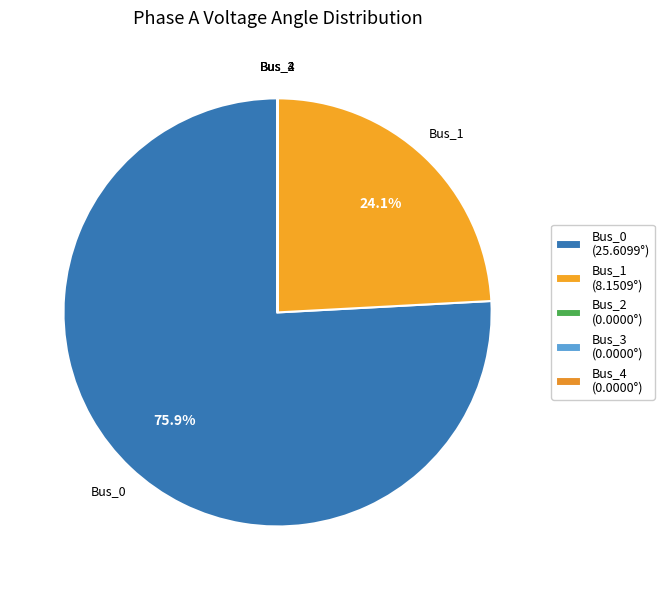

To the nearest percent, what is the difference between the Bus_3 and Bus_1 slice percentages?

24%